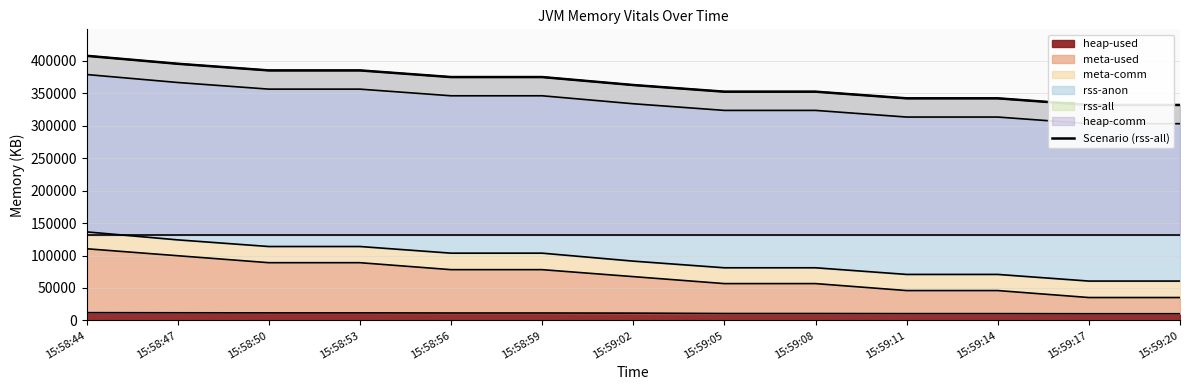

What is the ratio of the value at 15:58:47 to the value at 15:59:14?

1.2